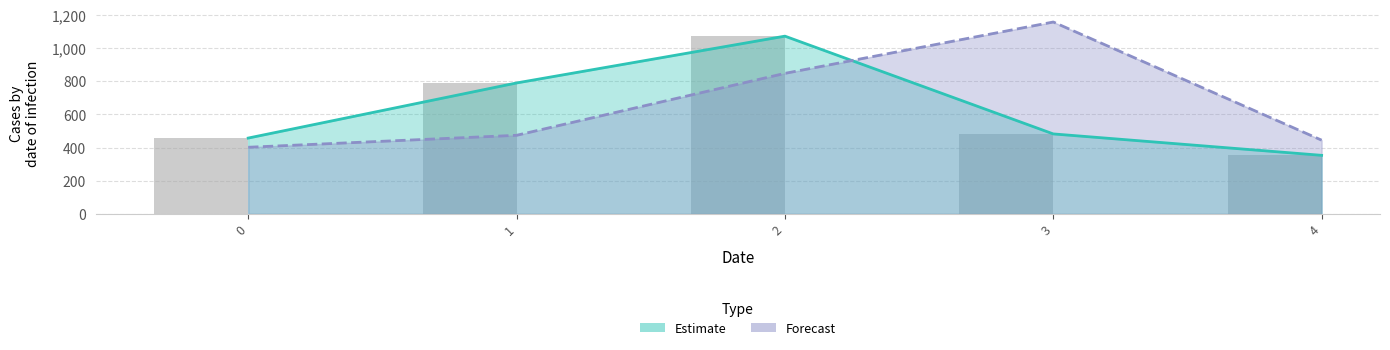

At how many categories does at least one series exceed 919?

2